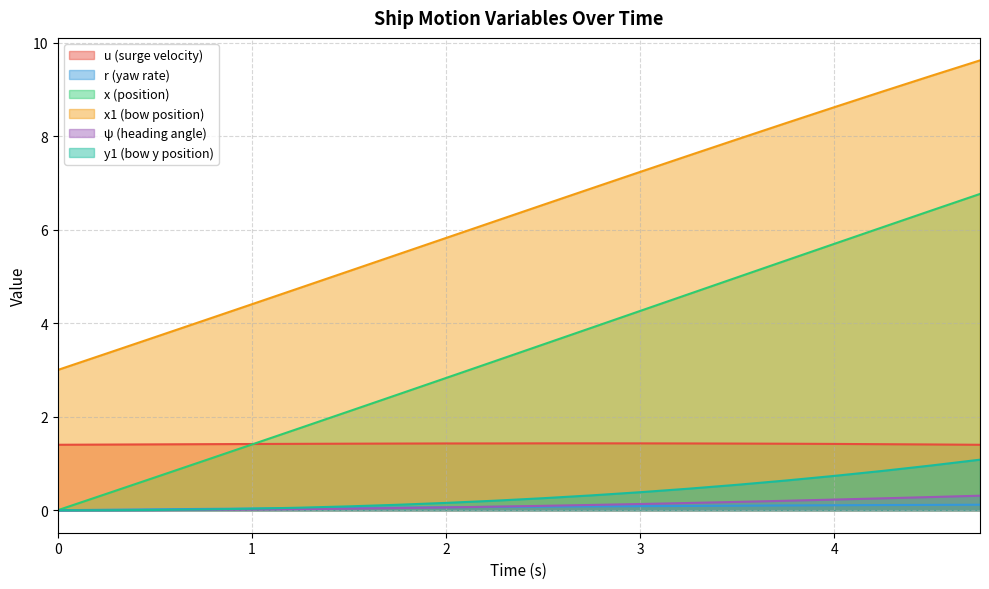

How many lines are shown in the chart?

6